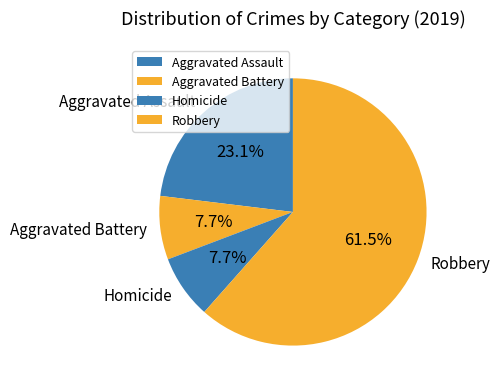

What is the largest slice in the pie chart?

Robbery